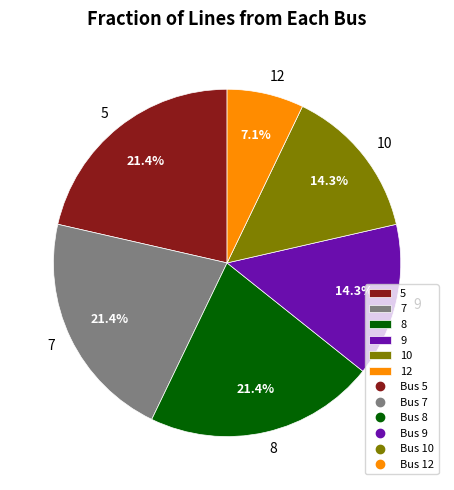

Between 12 and 10, which is larger?

10